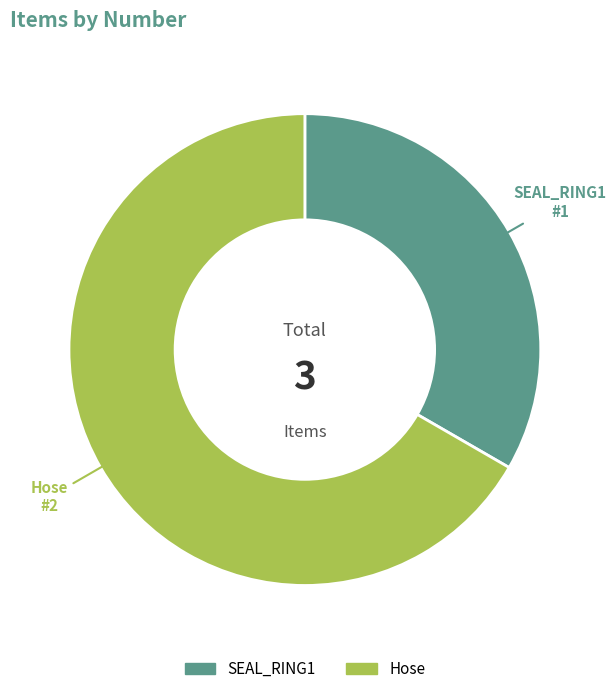

Is there any slice that represents more than half of the pie?

Yes